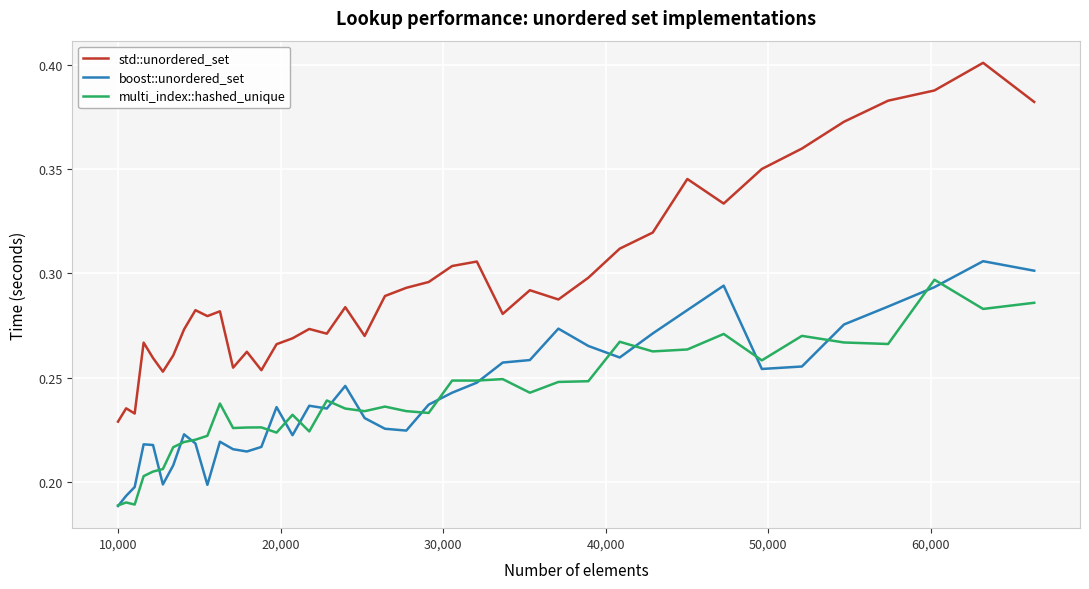

At how many categories does at least one series exceed 0?

40